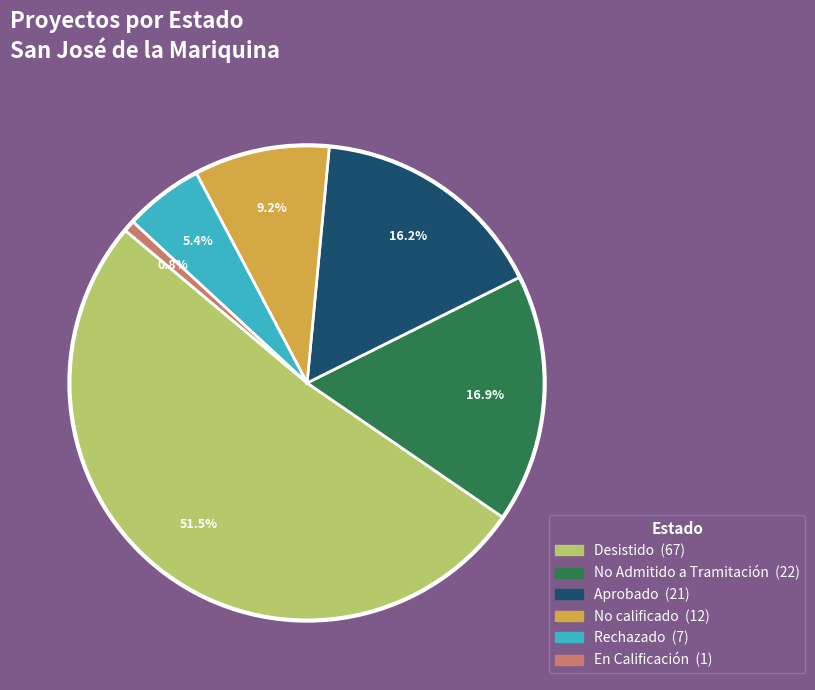

Which category has the smallest portion of the pie?

En Calificación